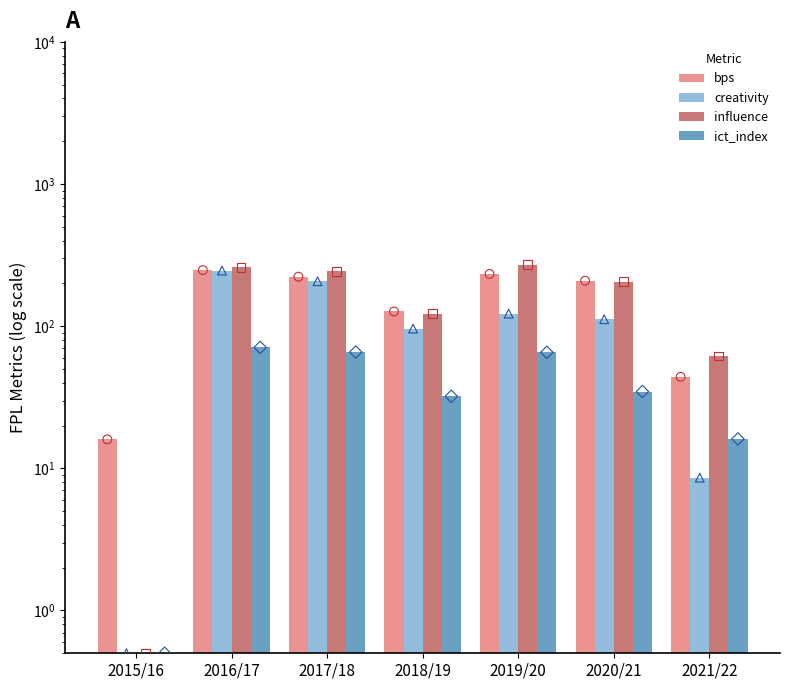

Which series has the largest total across all categories?

influence